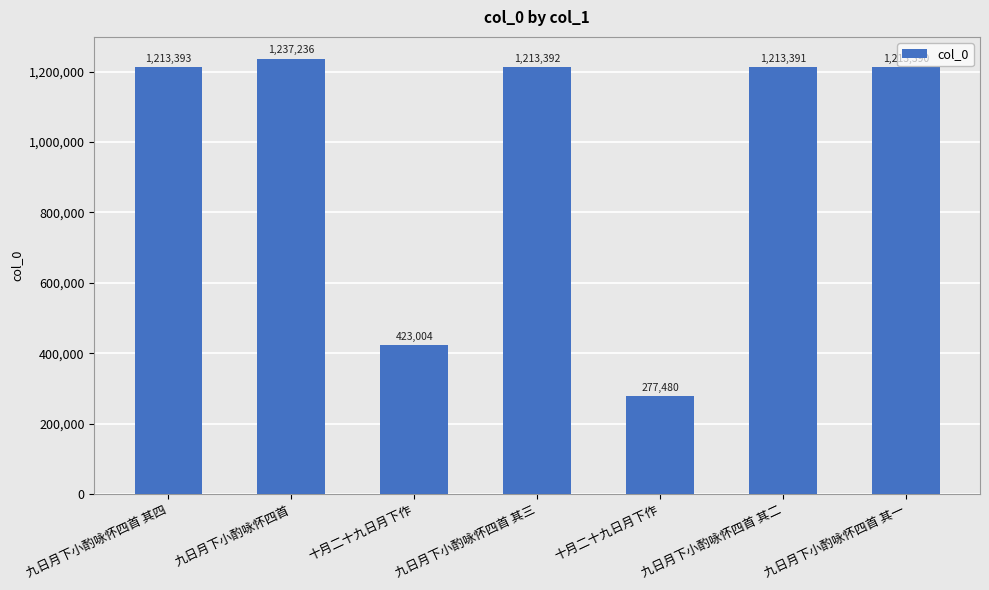

How many values are below 1213391?

3